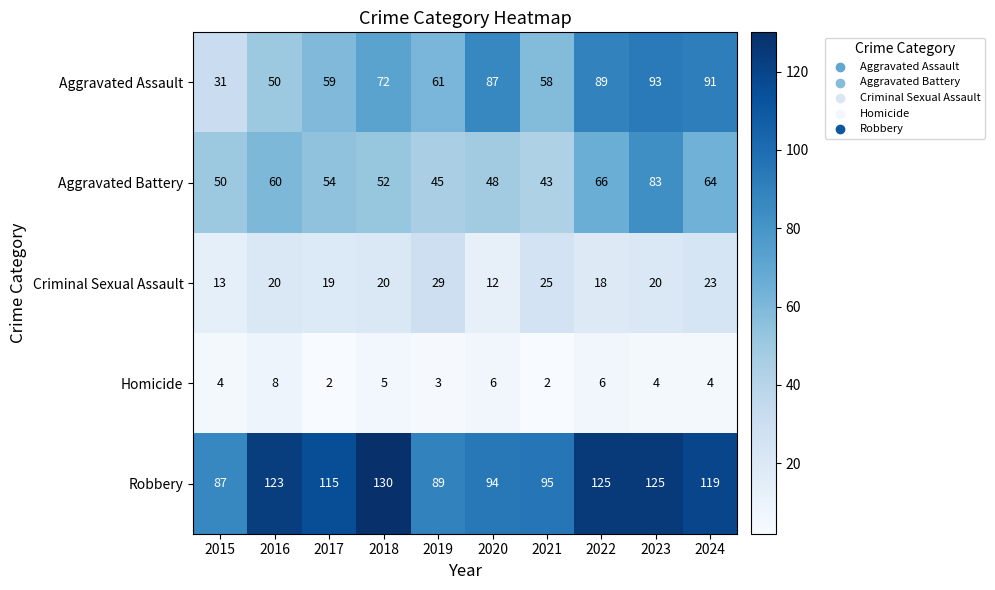

At how many categories does at least one series exceed 54?

10